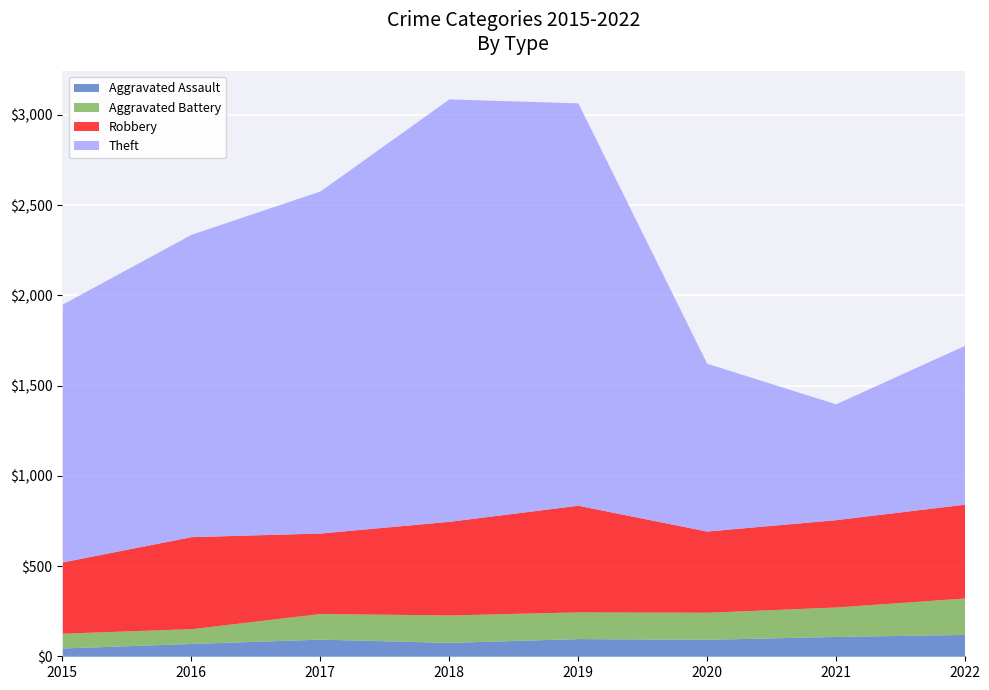

True or false: Theft and Aggravated Battery cross at least once.

False